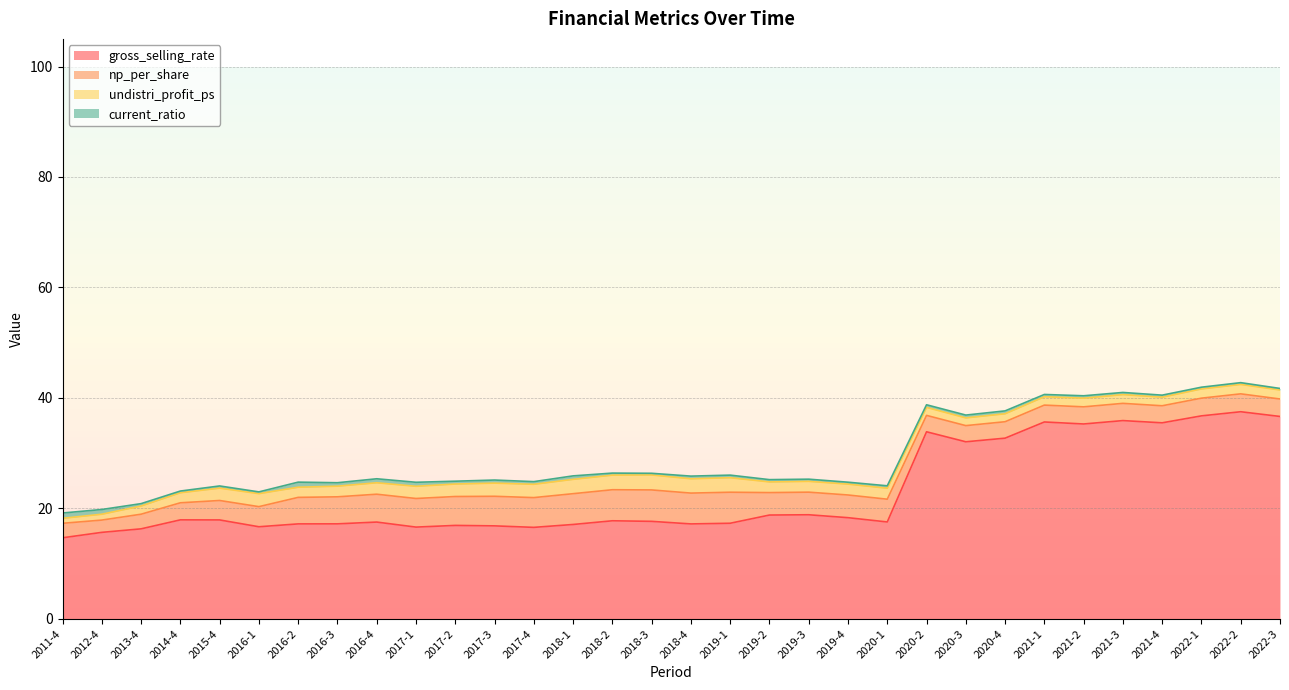

Does the chart have visible grid lines?

Yes